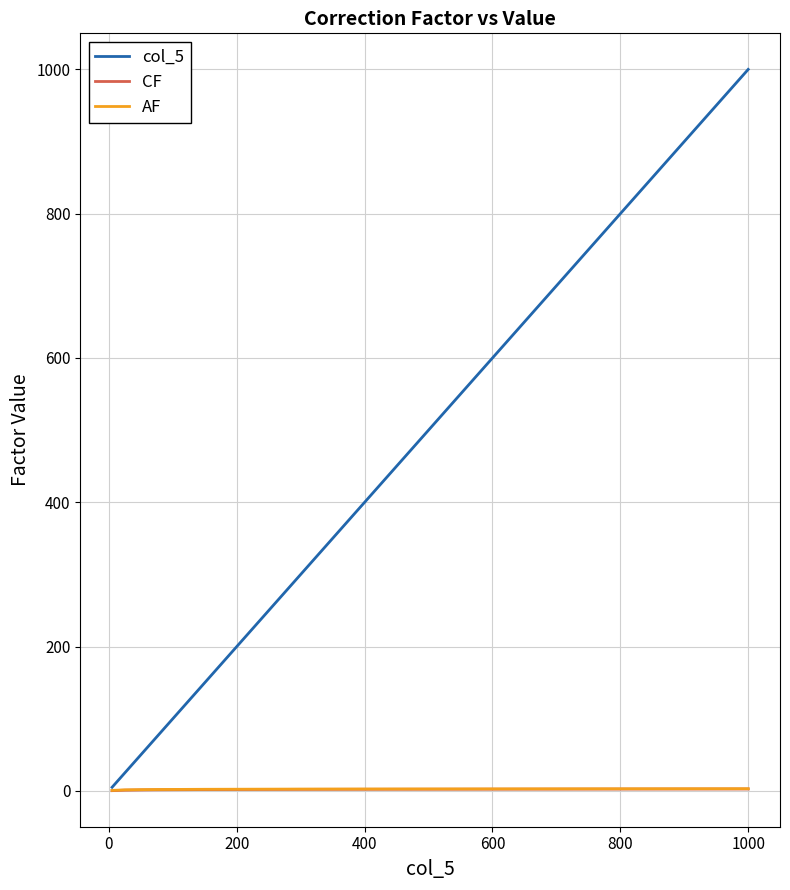

Which series has the largest range (max minus min)?

col_5